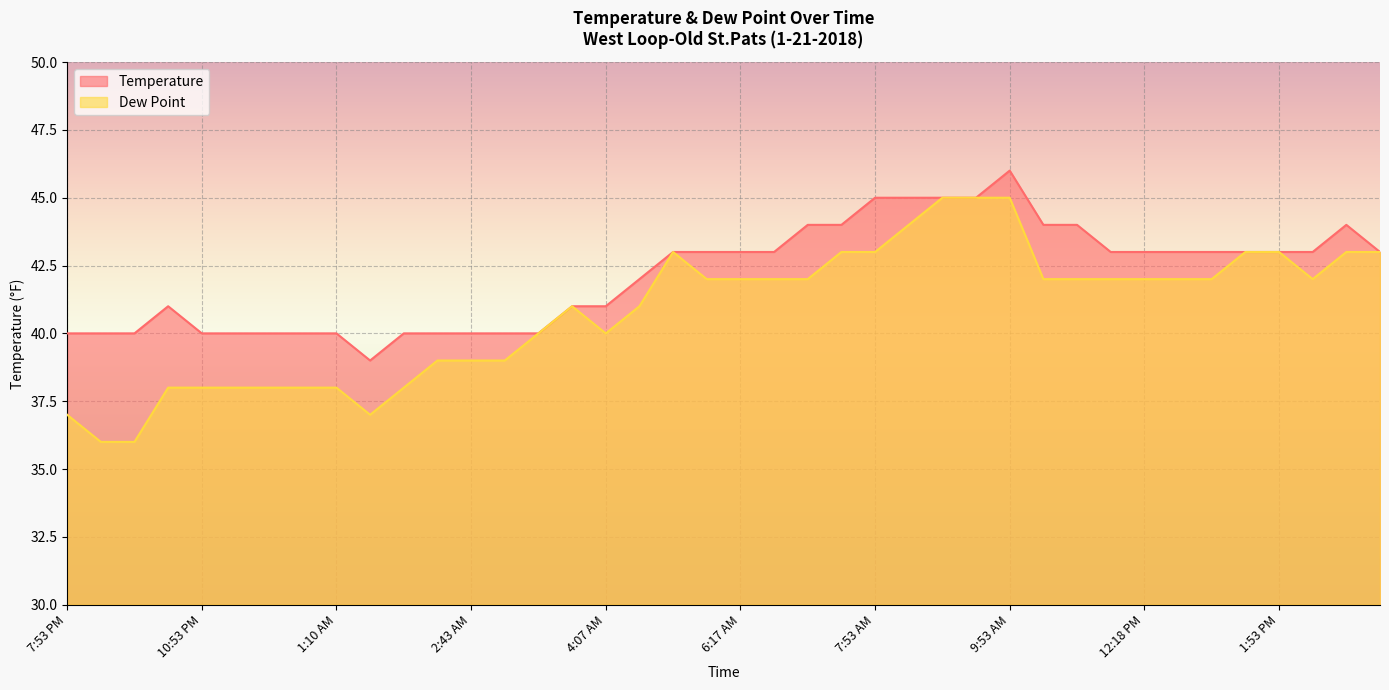

The value of Temperature at 6:36 AM is 72. True or false?

False